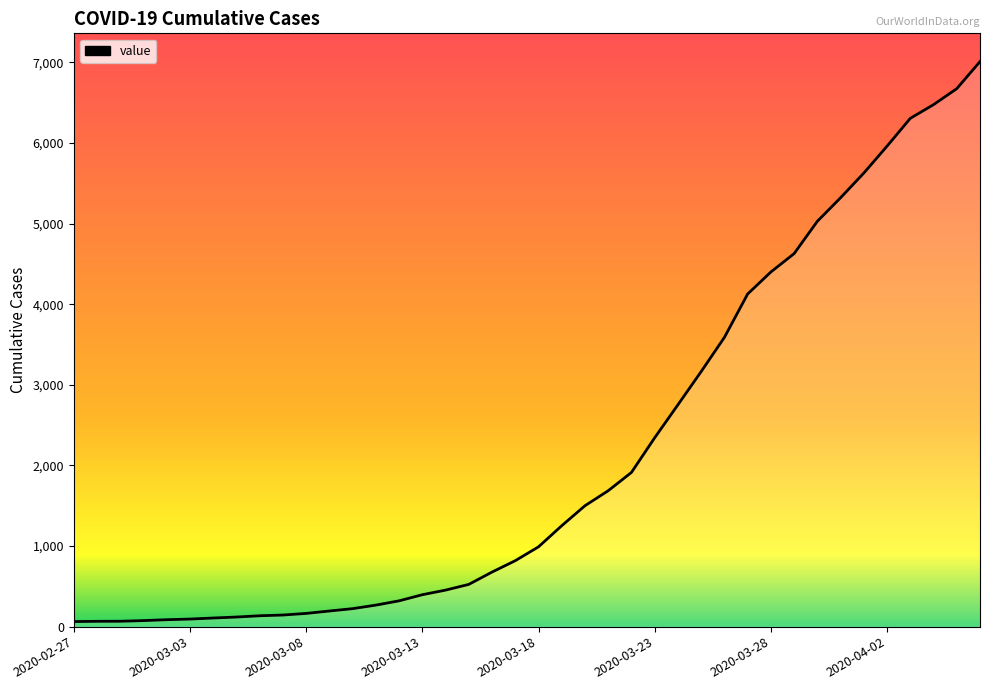

What is the difference between the maximum and minimum values?

6946